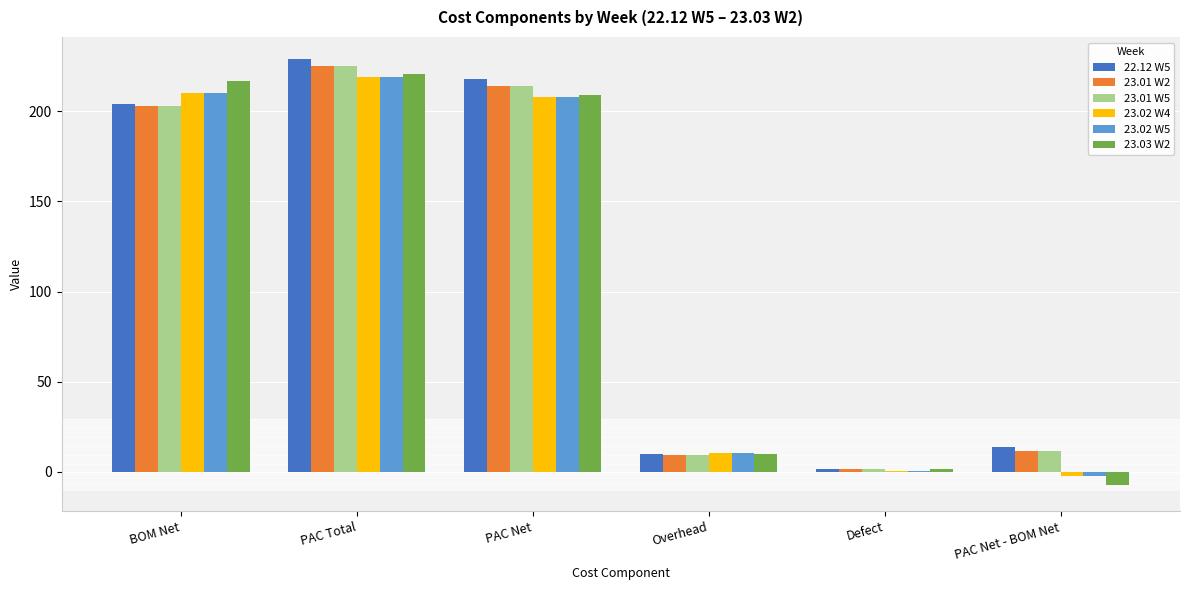

What is the sum of the 23.02 W4 values at PAC Net and Defect?

208.4